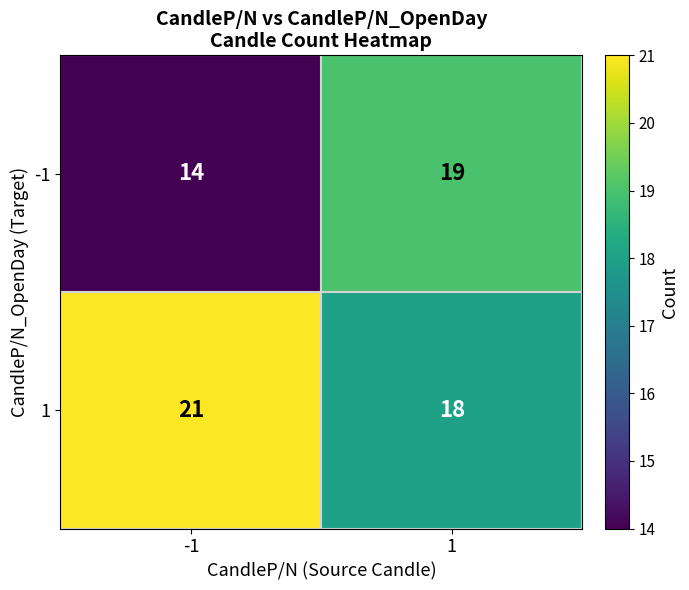

At 1, list the series in order from largest to smallest.

-1, 1